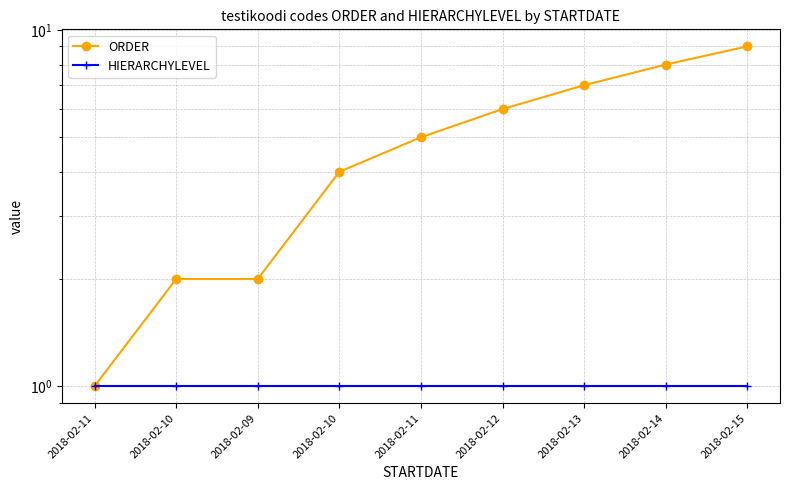

Between 2018-02-10 and 2018-02-11, which is larger?

2018-02-10